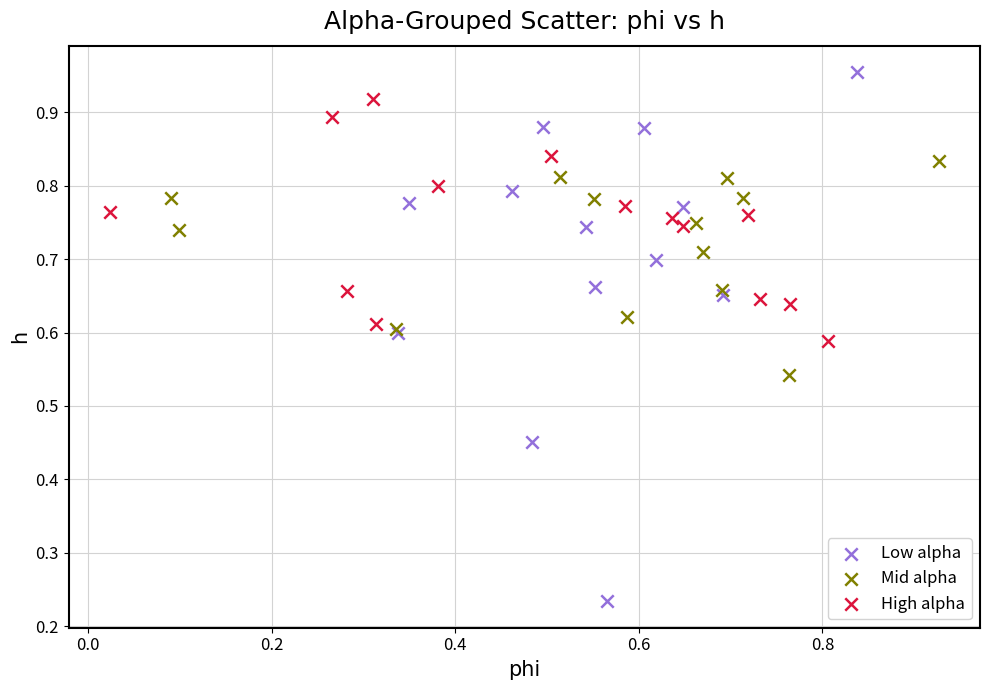

Which series reaches the maximum Y coordinate?

Low alpha